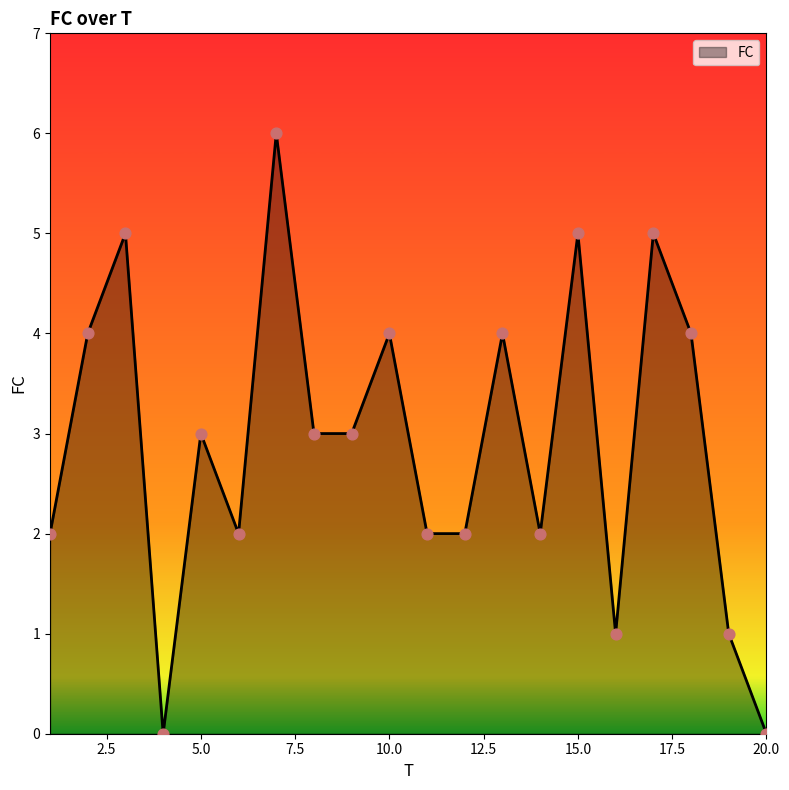

What is the greatest value displayed?

6